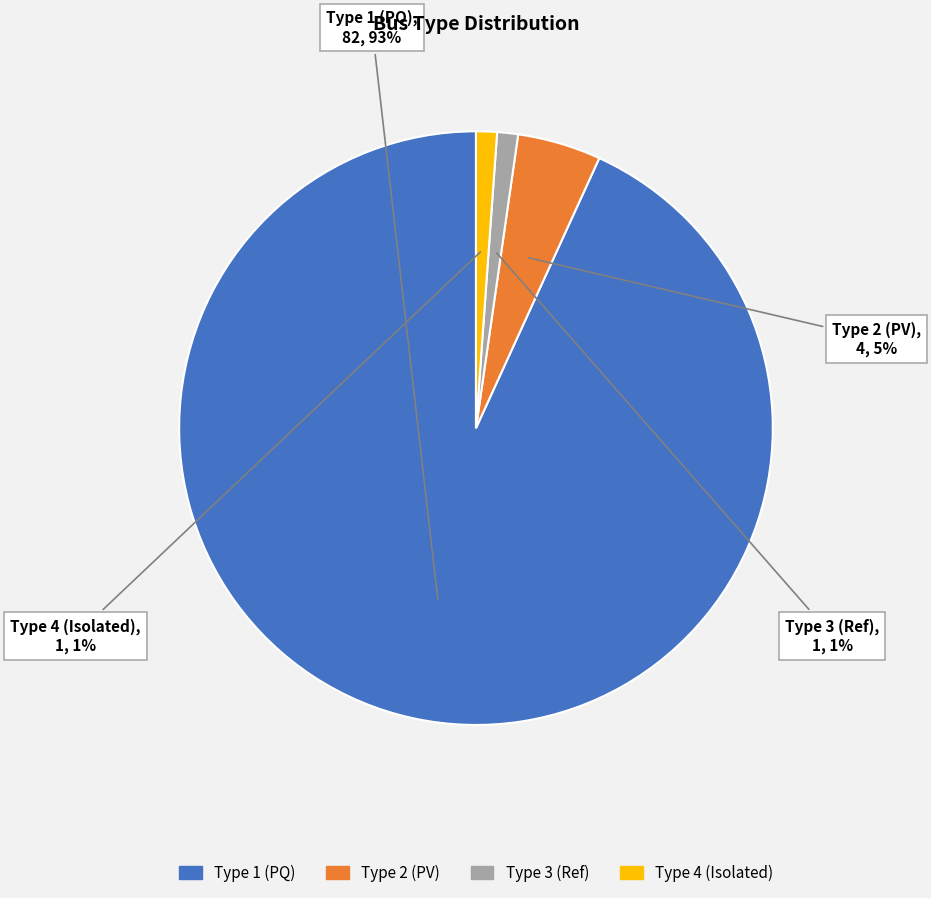

To the nearest percent, what is the difference between the largest and smallest slice percentages?

92%